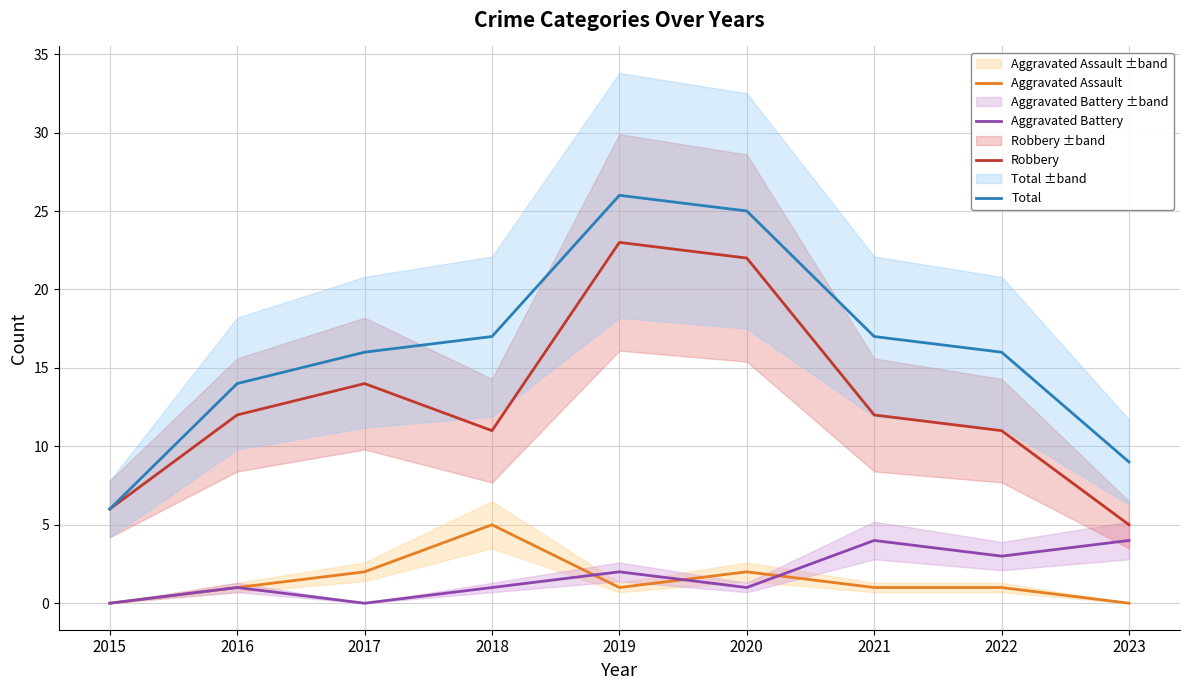

At which category is the sum across all series the highest?

2019